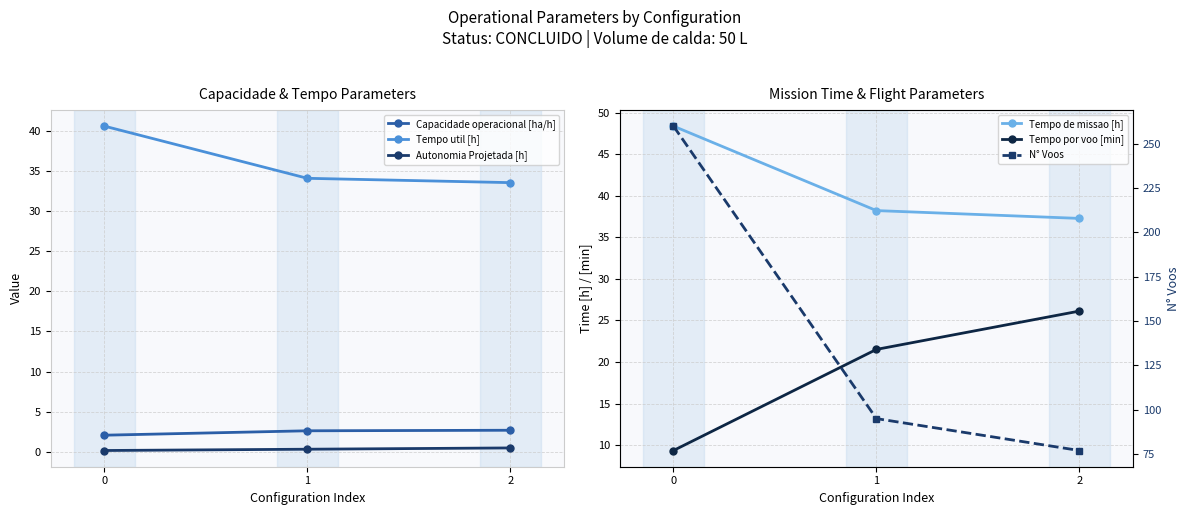

Between 1 and 0, which is larger?

1